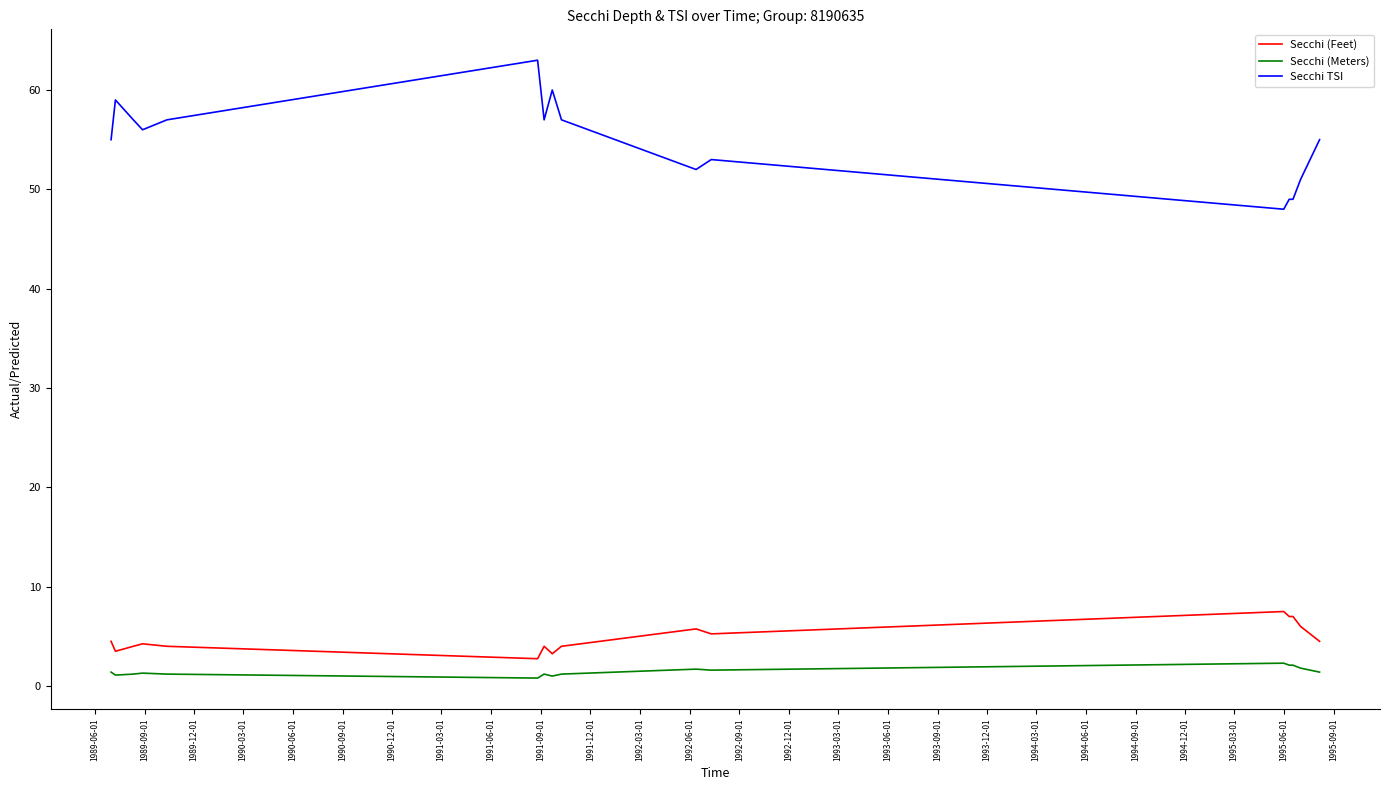

Which series has the largest total across all categories?

Secchi TSI